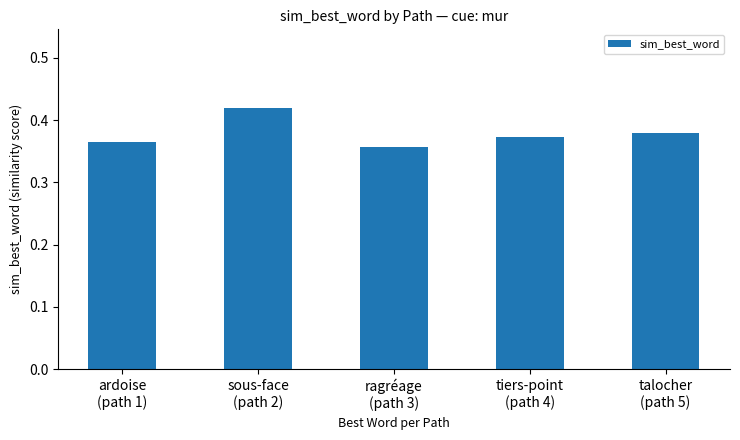

Rank the categories by value from lowest to highest.

ragréage
(path 3), ardoise
(path 1), tiers-point
(path 4), talocher
(path 5), sous-face
(path 2)